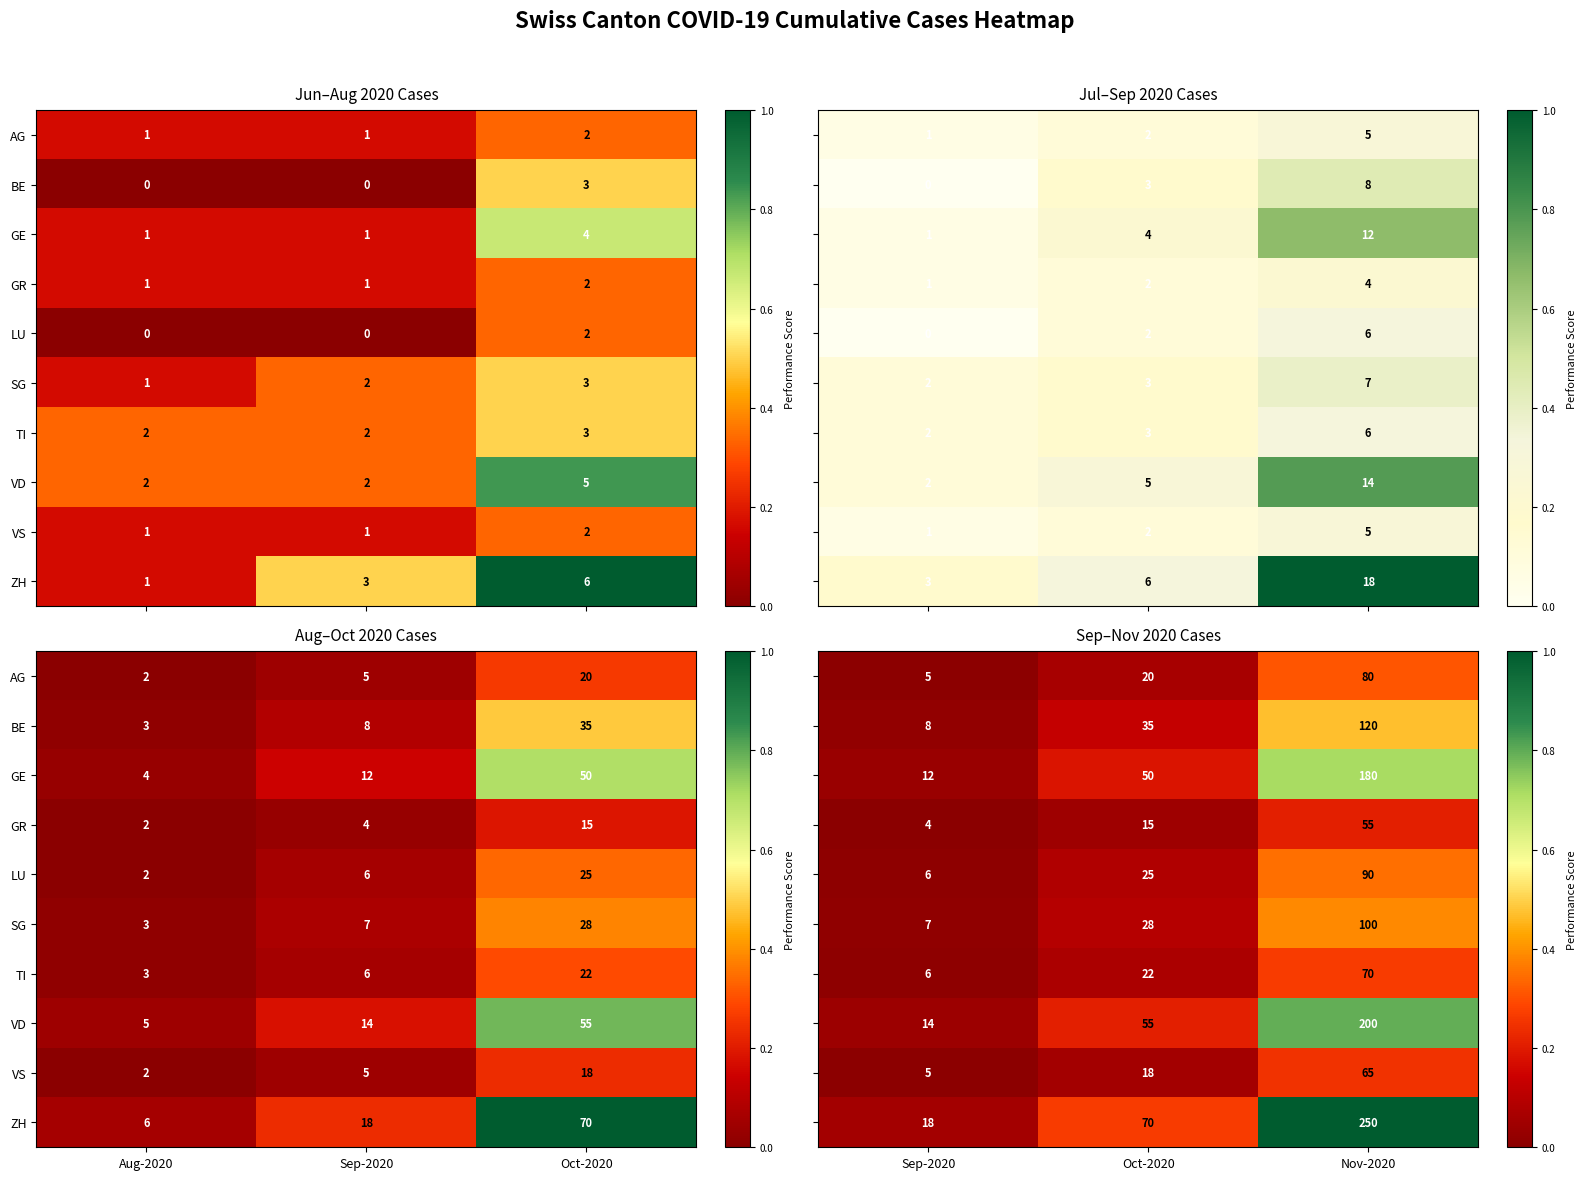

List the series in order of their peak value, lowest first.

GR, VS, TI, AG, LU, SG, BE, GE, VD, ZH